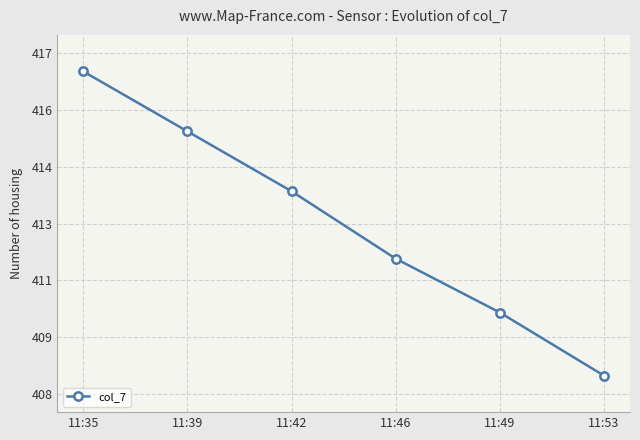

Read the value at 11:46.

411.7